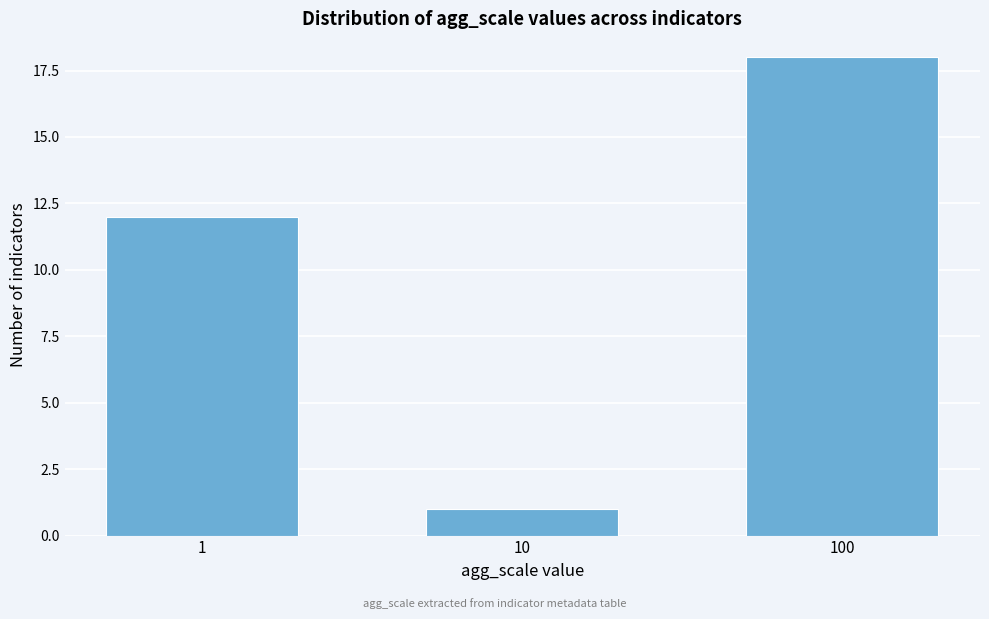

Reading left to right, extract all data points from this chart.

1=12	10=1	100=18